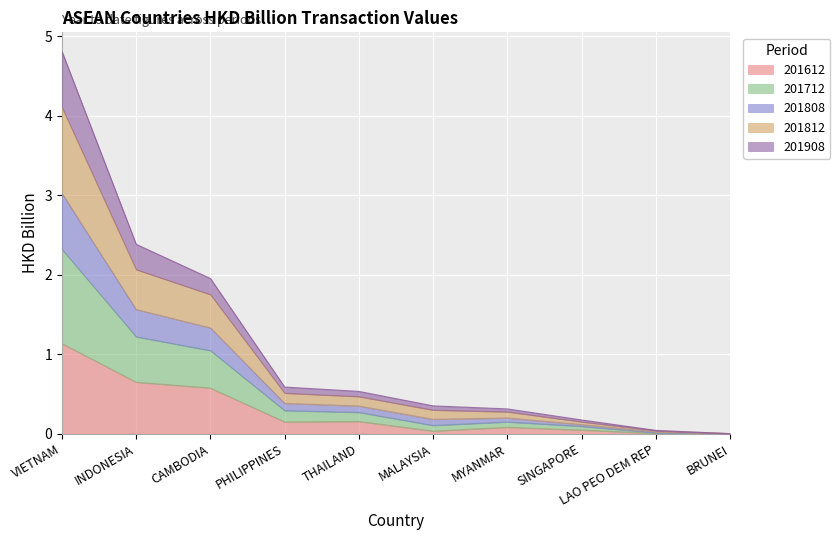

True or false: 201712 and 201808 cross at least once.

False